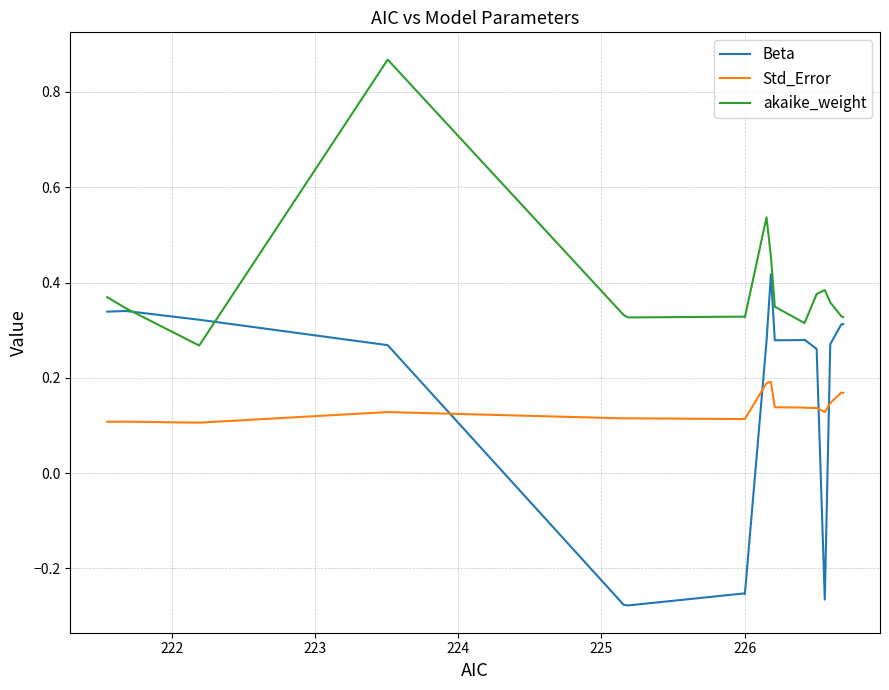

True or false: akaike_weight has more than 0 interior local peaks.

True